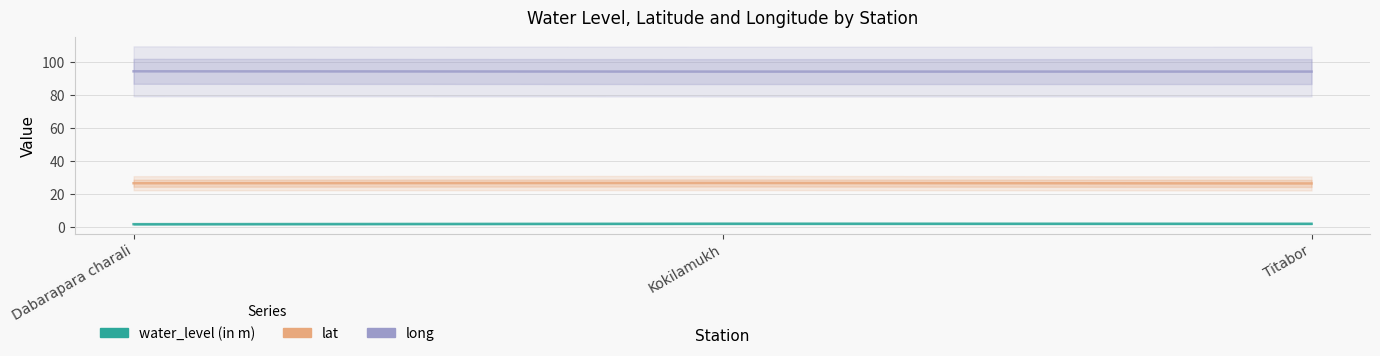

Does the chart display data point markers on the line(s)?

No